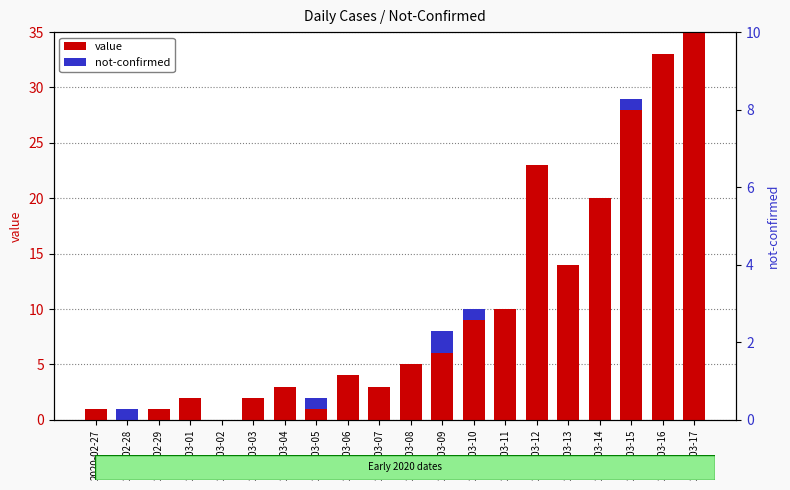

The value of not-confirmed at 2020-03-07 is -1. True or false?

False